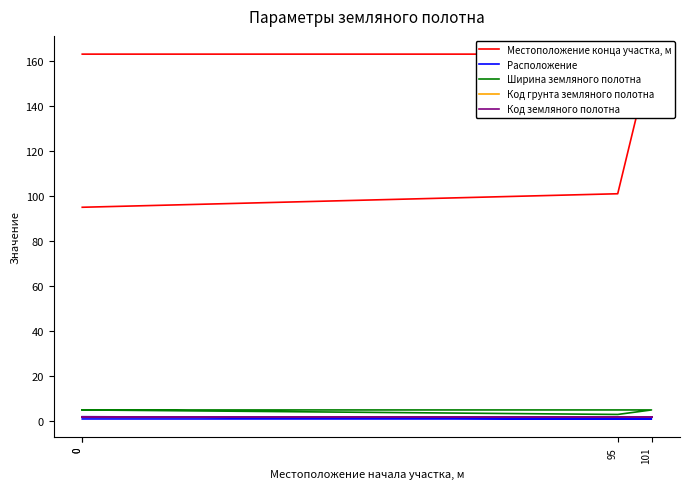

Reading left to right, extract all data points from this chart.

Местоположение конца участка, м: 95	101	163	163
Расположение: 1	1	1	2
Ширина земляного полотна: 5	3	5	5
Код грунта земляного полотна: 2	2	2	2
Код земляного полотна: 2	2	2	2